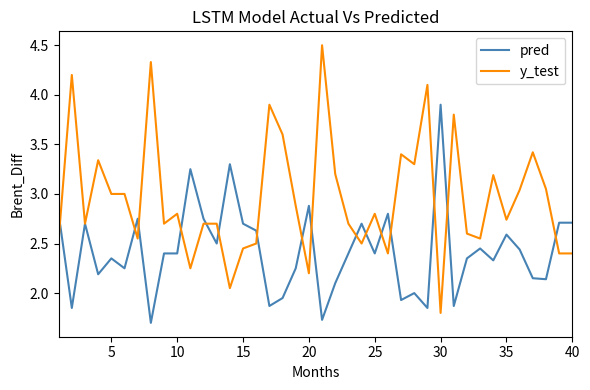

Rank the series by their maximum value, from highest to lowest.

y_test, pred